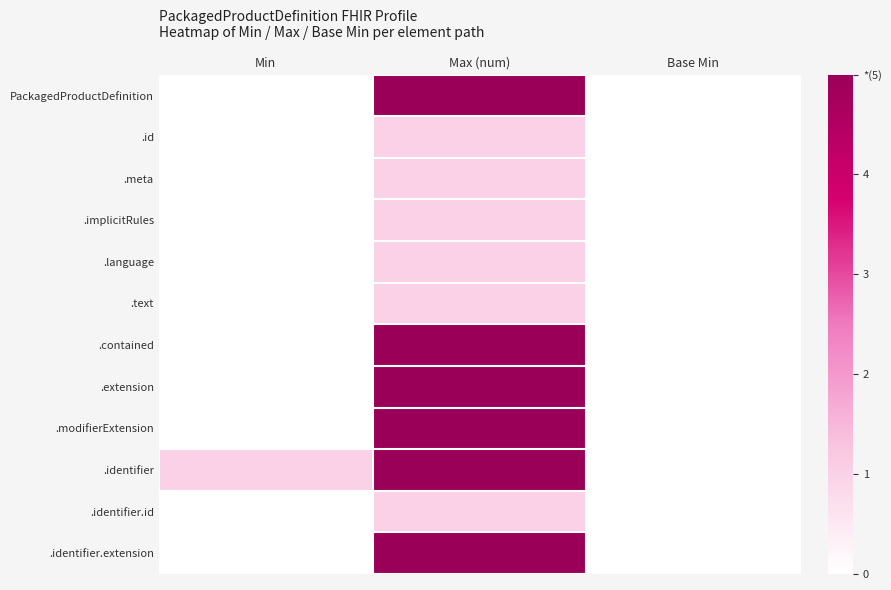

Which label corresponds to the largest value in the chart?

Max (num)